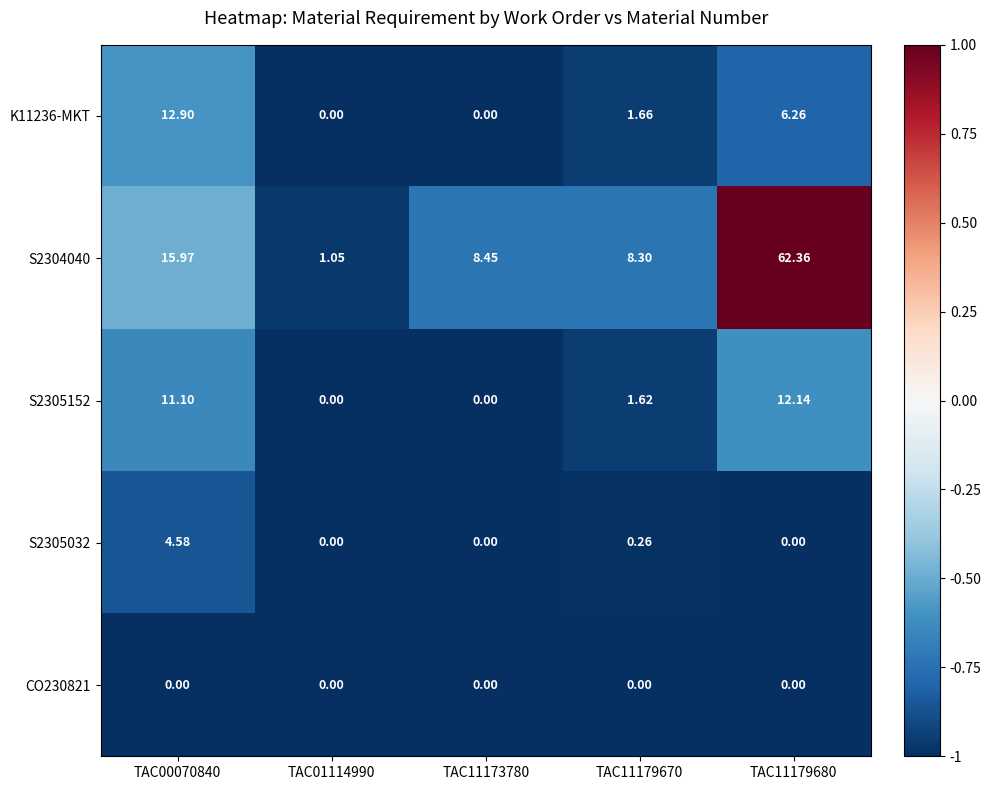

How many values in the S2304040 series exceed 8?

4